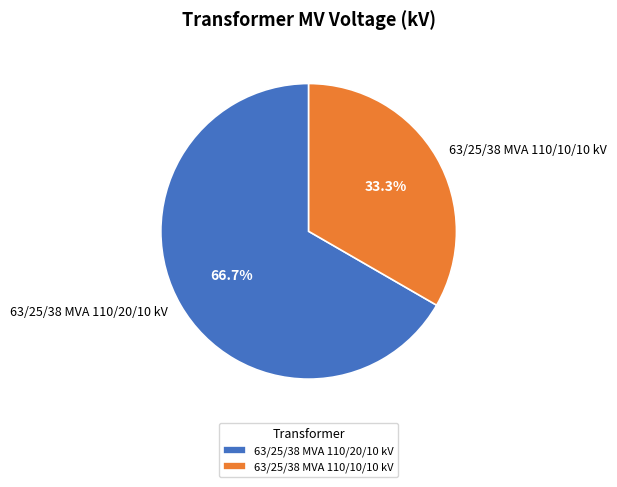

Rank the categories by value from highest to lowest.

63/25/38 MVA 110/20/10 kV, 63/25/38 MVA 110/10/10 kV